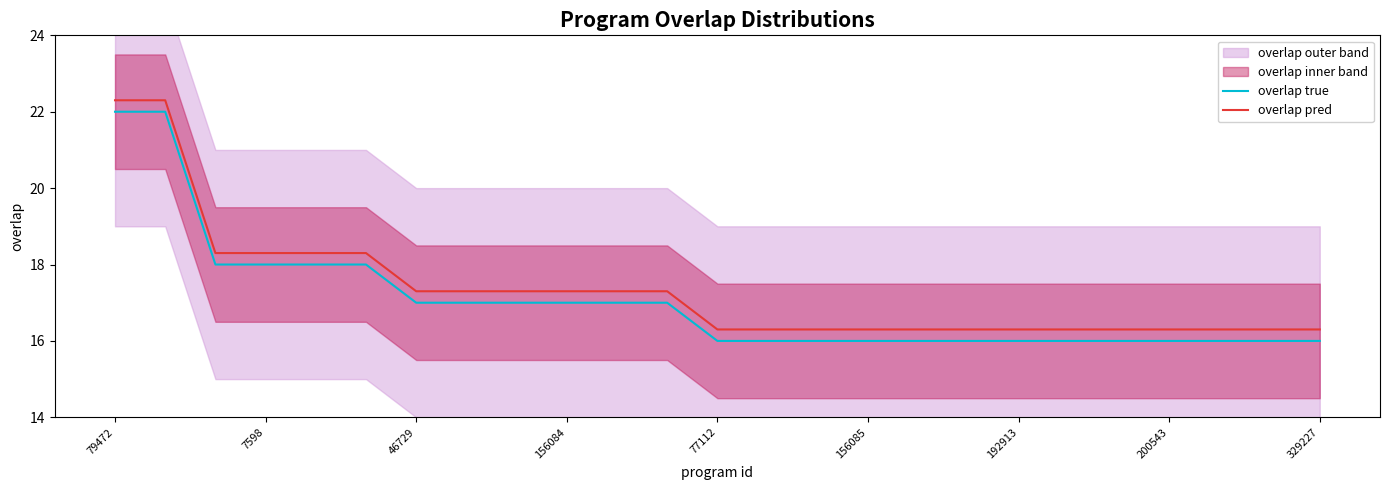

True or false: overlap true and overlap pred intersect in this chart.

False